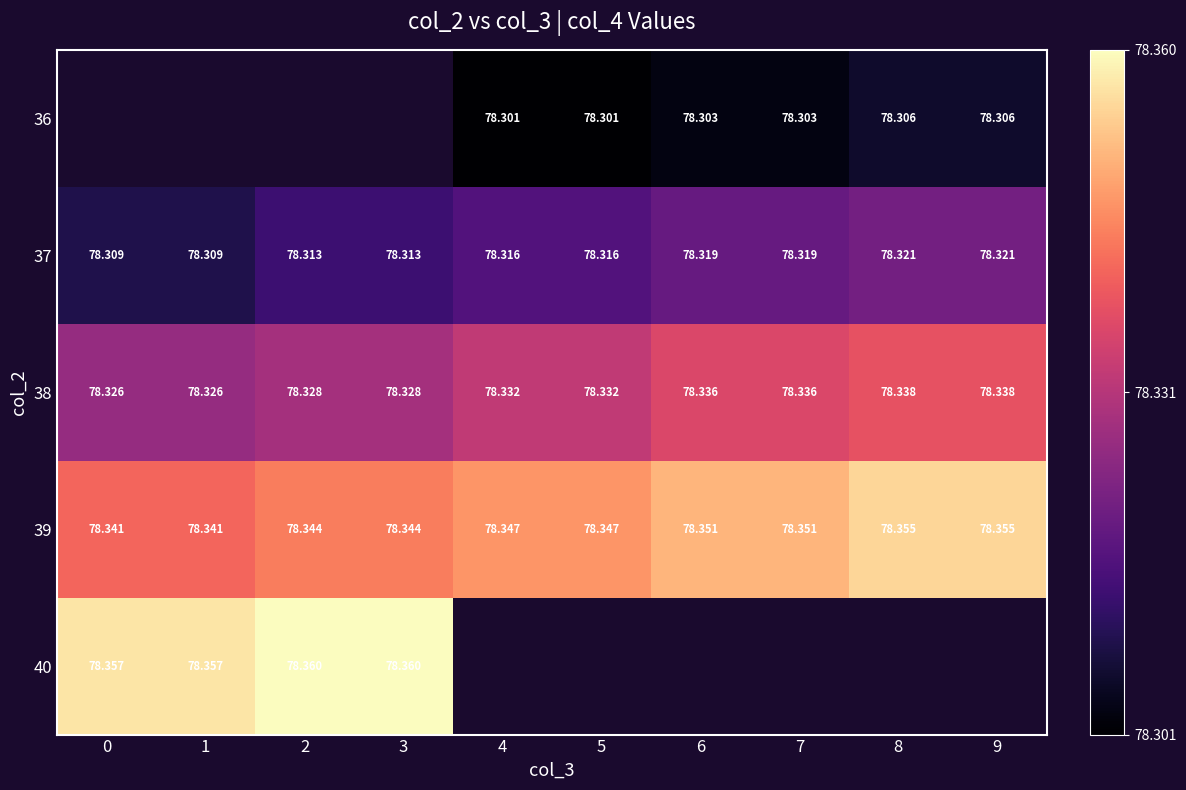

Rank the categories by row_2 value from highest to lowest.

8, 9, 6, 7, 4, 5, 2, 3, 0, 1